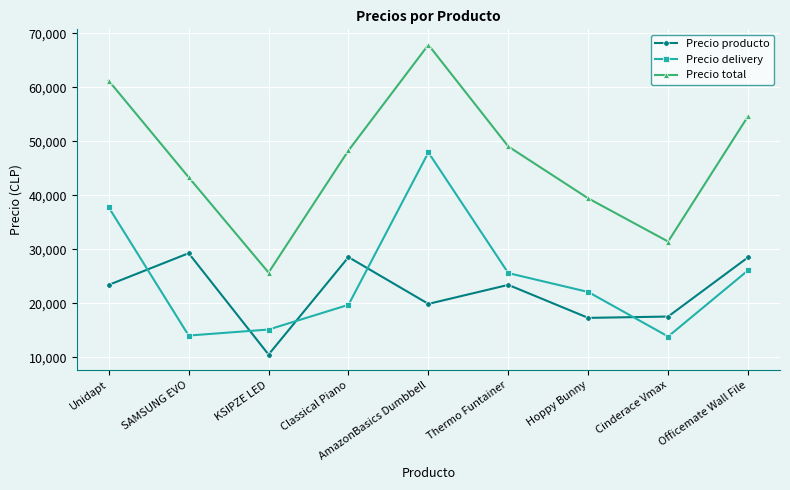

At Thermo Funtainer, list the series in order from largest to smallest.

Precio total, Precio delivery, Precio producto